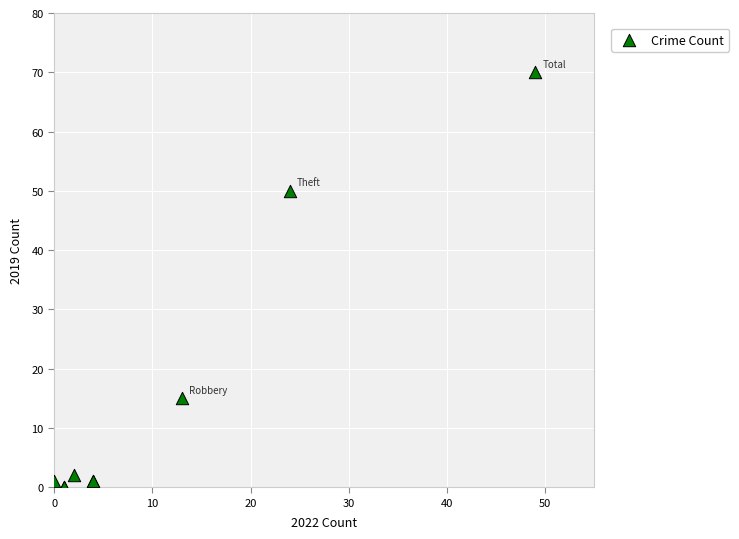

What Y value in the scatter plot is closest to 35?

50